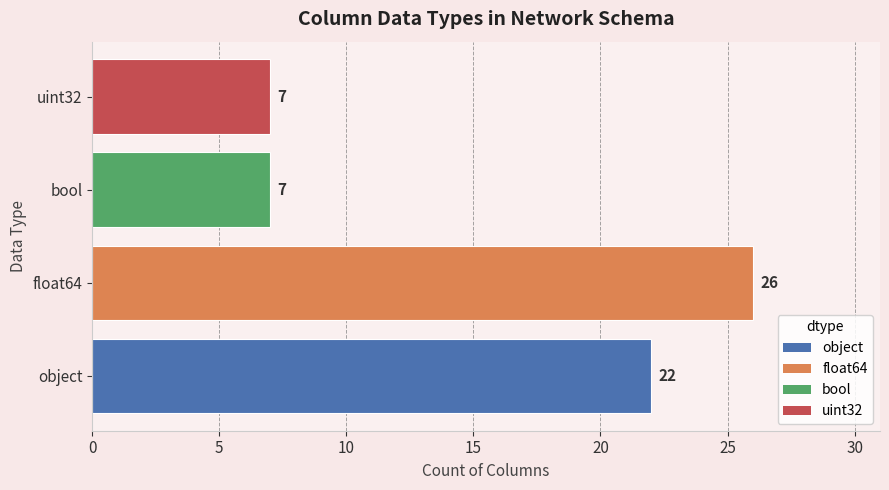

True or false: the data shows 40 at float64.

False